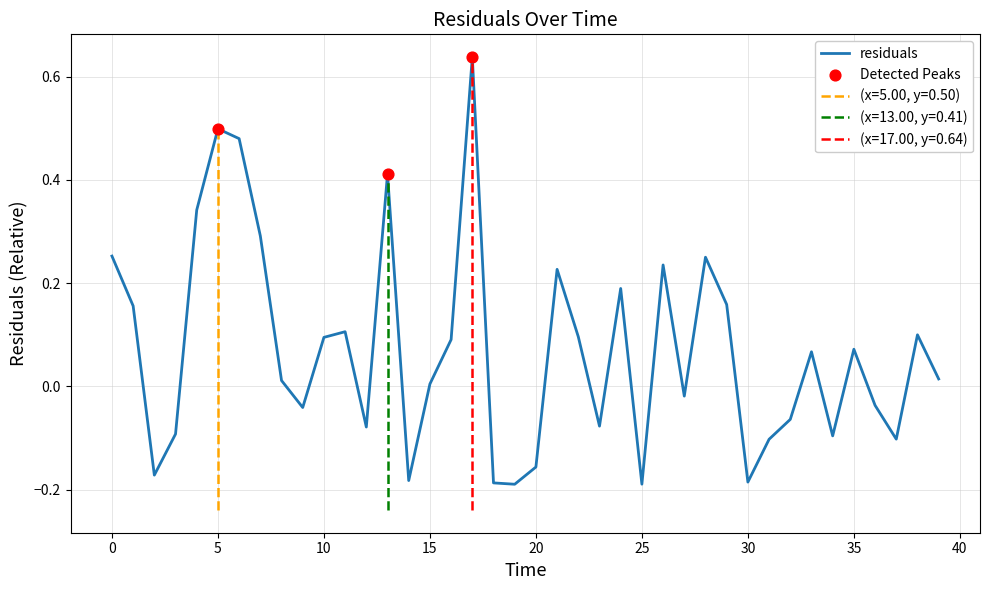

Which has a higher value, 17 or 15?

17